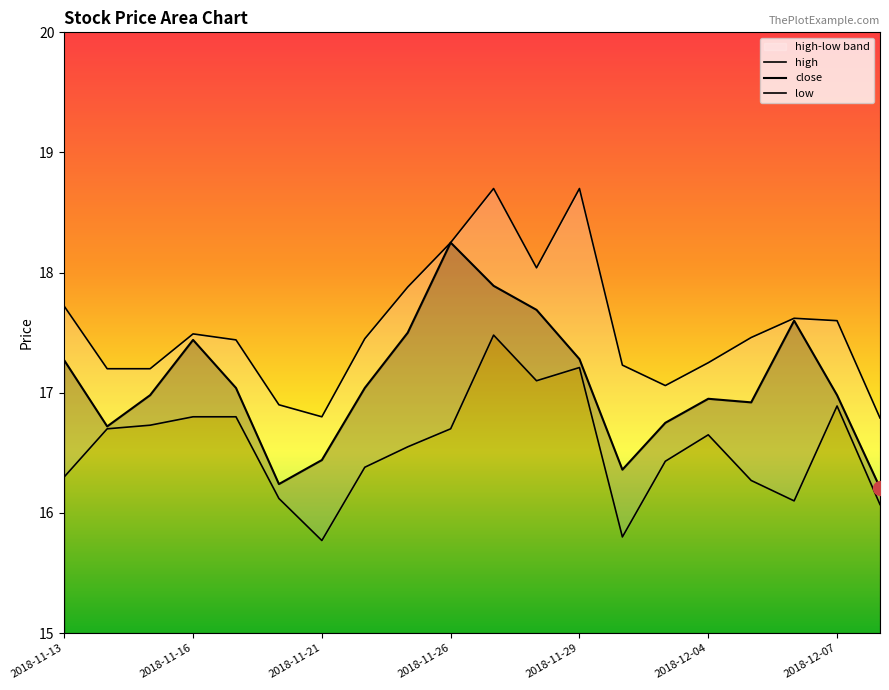

Reading left to right, what are all the values shown in this chart?

close: 17.3	16.7	17.0	17.4	17.0	16.2	16.4	17.0	17.5	18.2	17.9	17.7	17.3	16.4	16.8	16.9	16.9	17.6	17.0	16.2
high: 17.7	17.2	17.2	17.5	17.4	16.9	16.8	17.4	17.9	18.2	18.7	18.0	18.7	17.2	17.1	17.2	17.5	17.6	17.6	16.8
low: 16.3	16.7	16.7	16.8	16.8	16.1	15.8	16.4	16.6	16.7	17.5	17.1	17.2	15.8	16.4	16.6	16.3	16.1	16.9	16.1